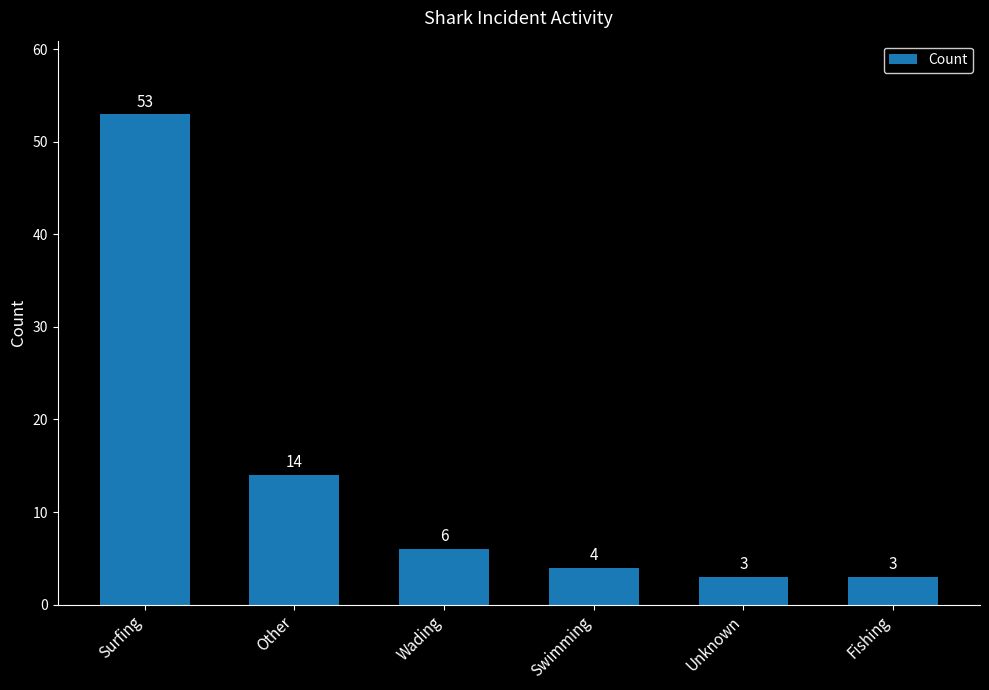

What is the ratio of the value at Surfing to the value at Swimming?

13.2